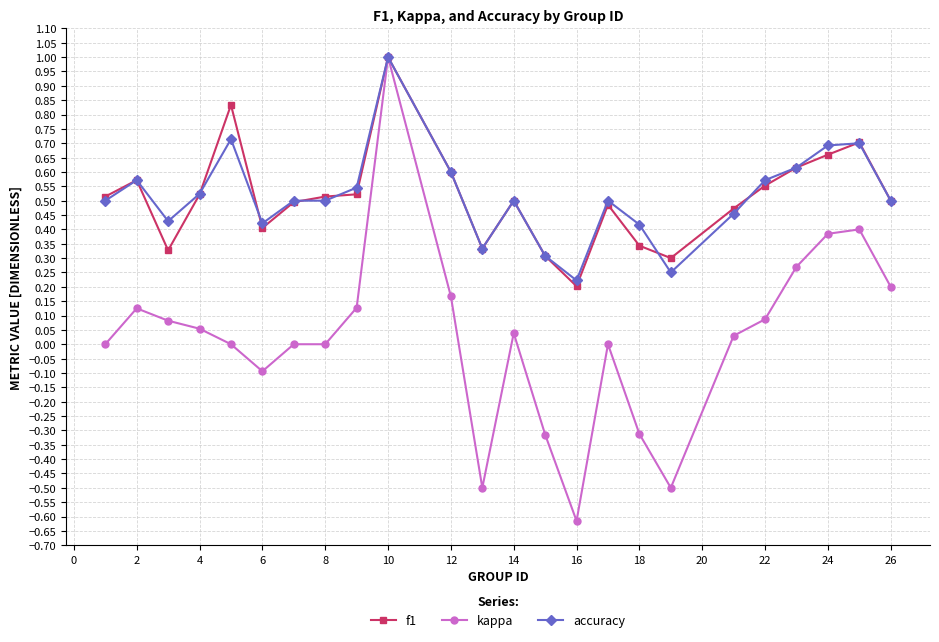

True or false: f1 has more than 2 points higher than both neighbors.

True